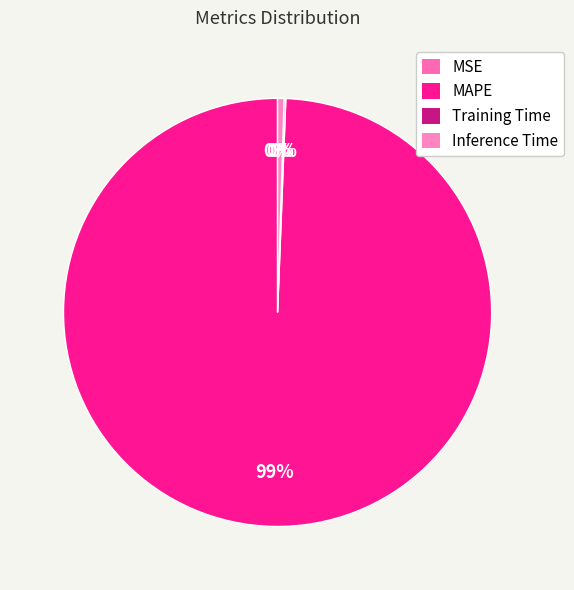

The MSE slice represents 1% of the pie. True or false?

False